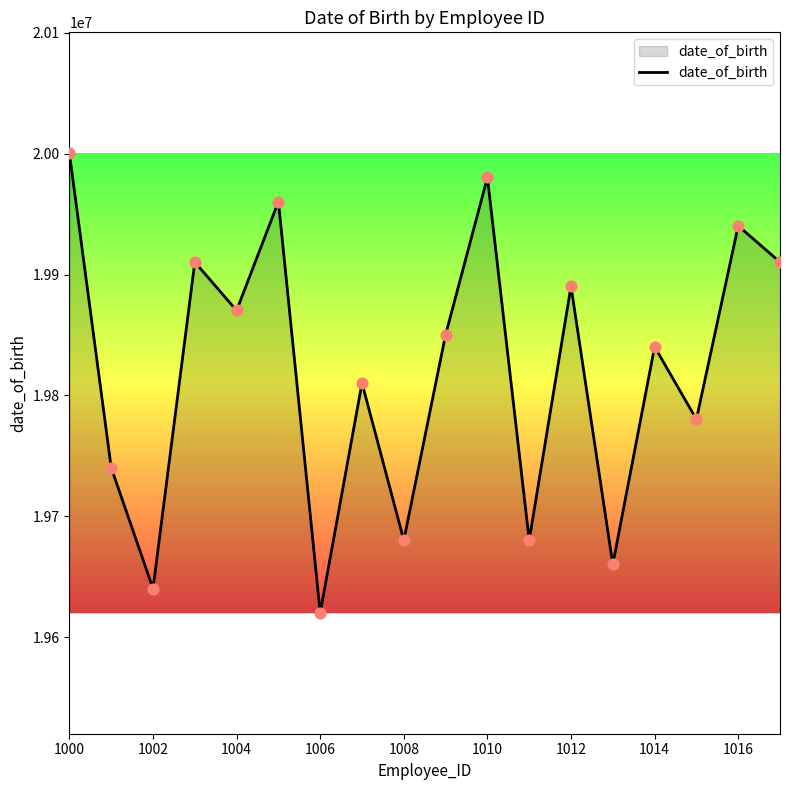

What is the maximum value shown in the chart?

20000304